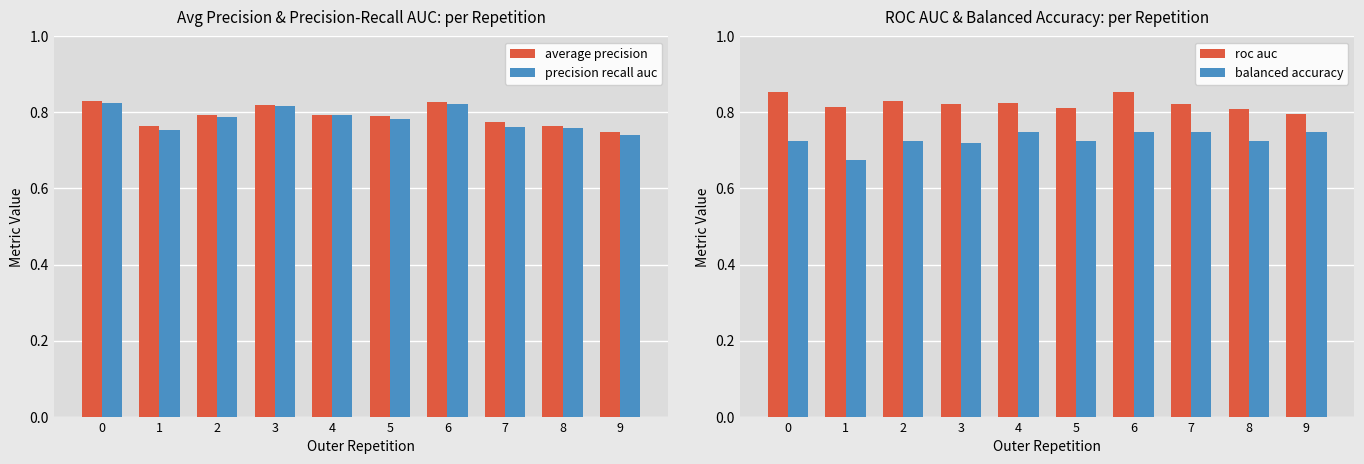

Is it true that average precision equals 1.4 at 7?

False